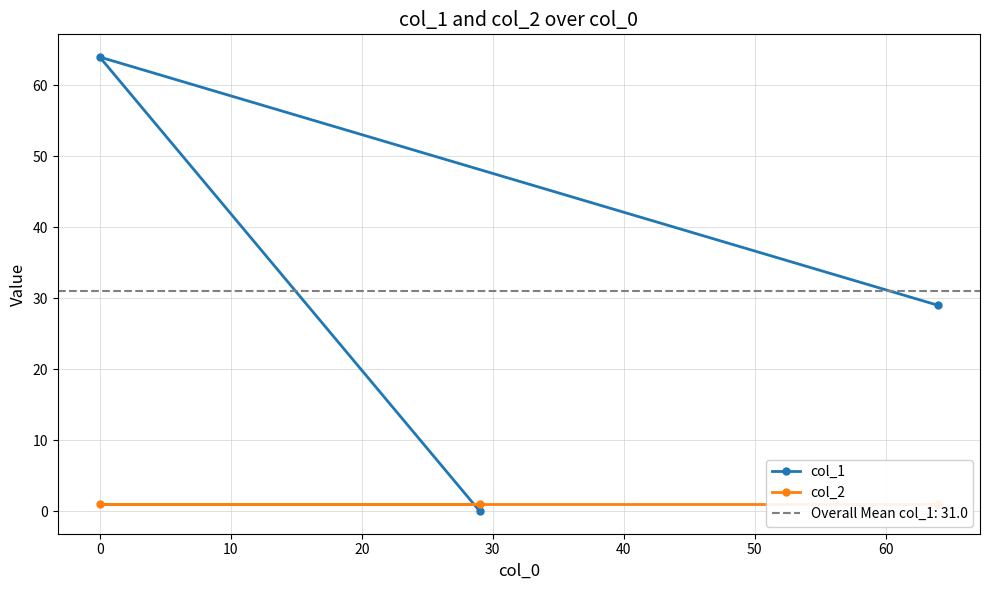

How many values in col_1 are above zero?

2